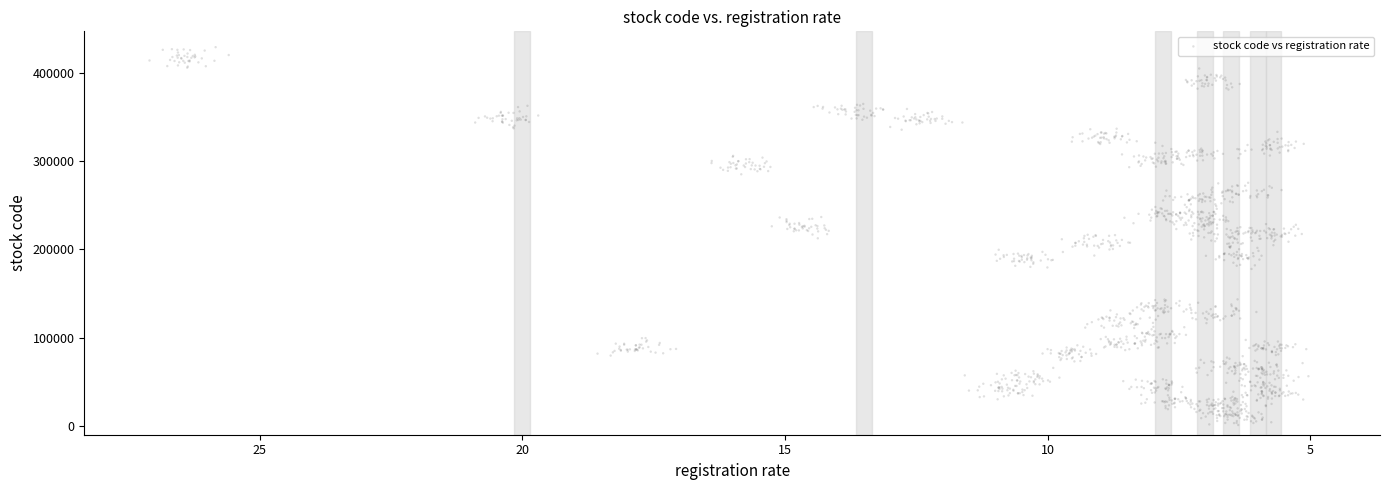

What is the range of Y values (max minus min)?

428226.2